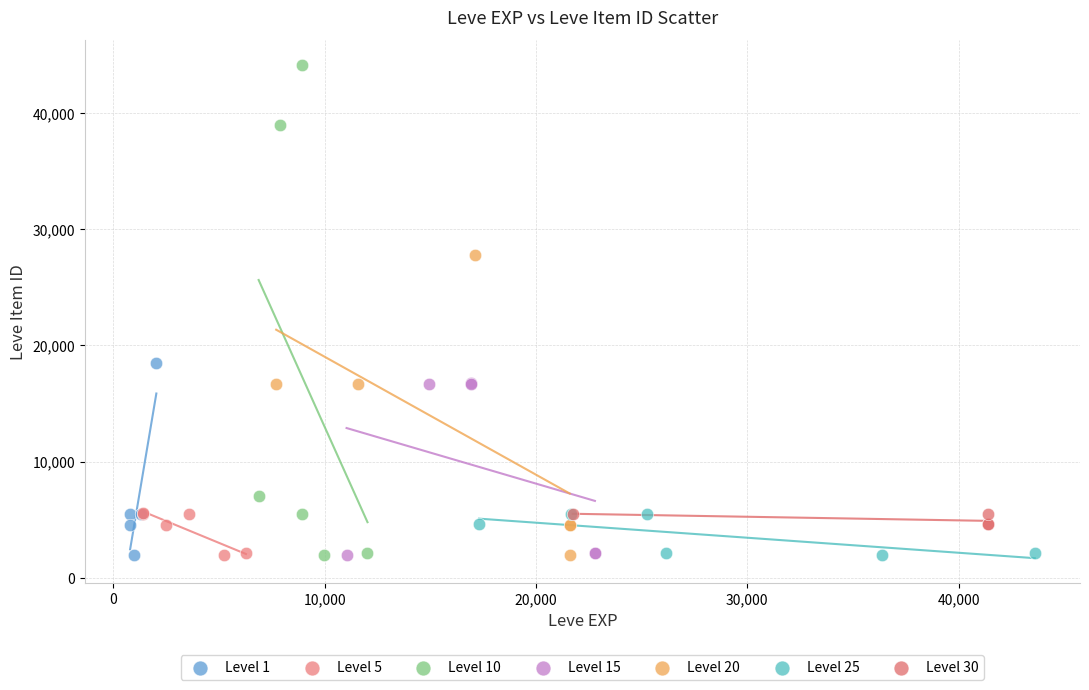

Which series contains the highest Y value?

Level 10